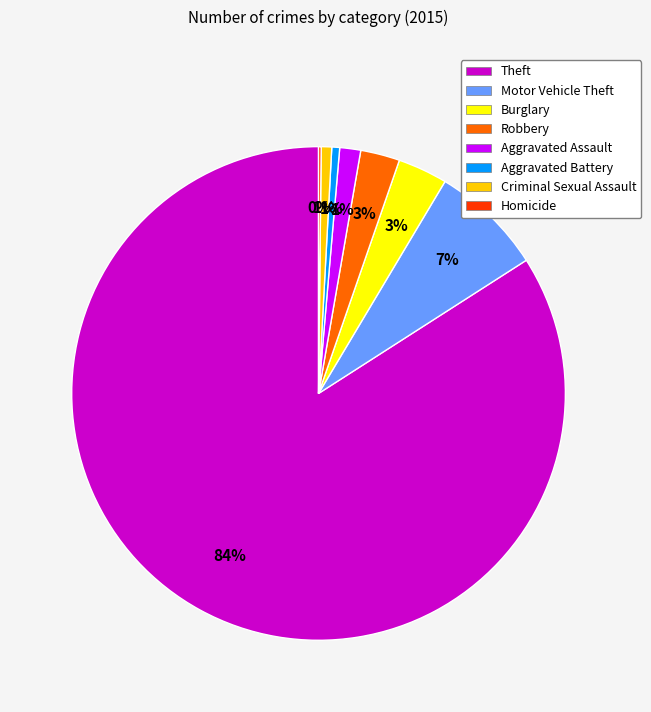

Which category has the biggest portion of the pie?

Theft